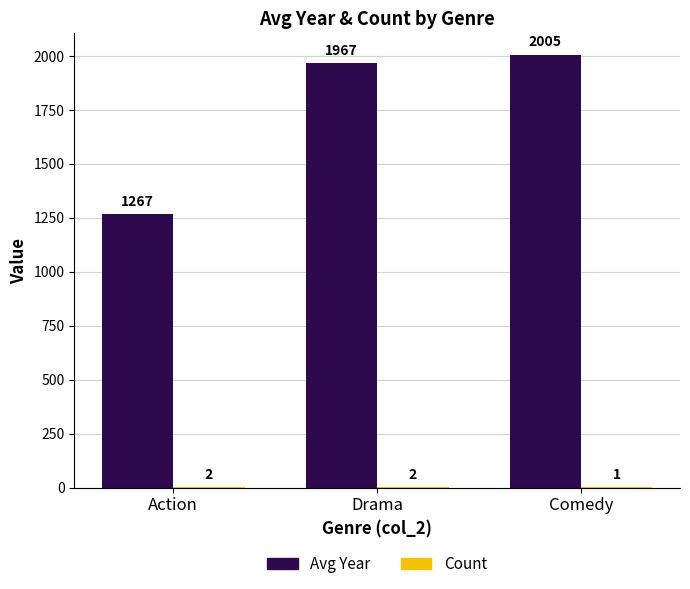

Which series has the largest total across all categories?

Avg Year